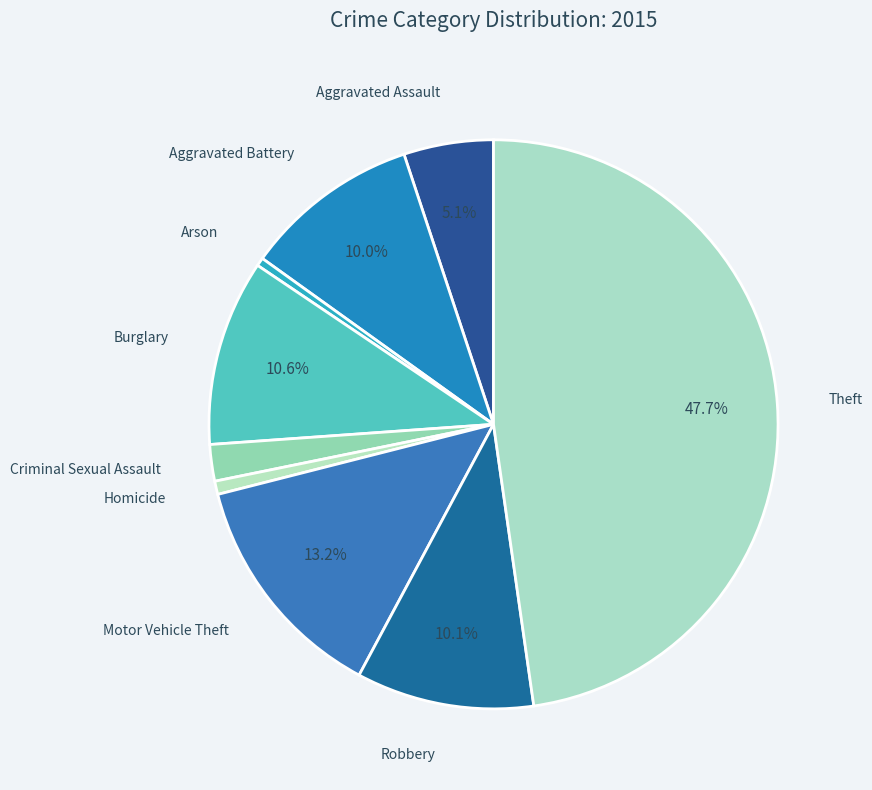

The Theft slice represents 48% of the pie. True or false?

True